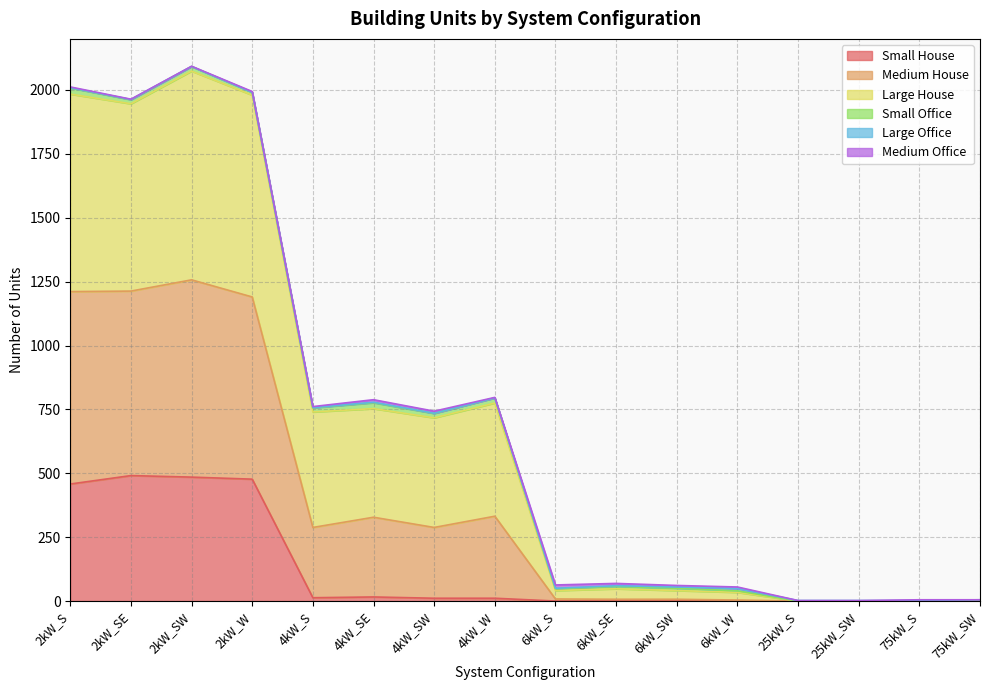

What is the highest value of the Small House series?

491